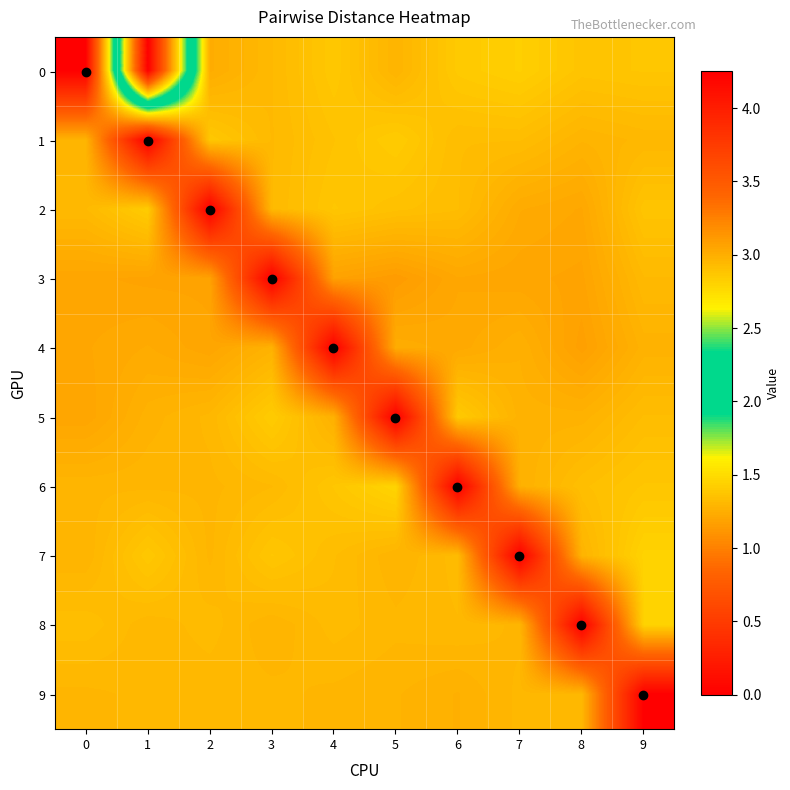

Reading left to right, transcribe all the data shown in this chart.

0: 0=0.0	1=4.2	2=1.2	3=1.3	4=1.4	5=1.3	6=1.4	7=1.4	8=1.4	9=1.4
1: 0=1.3	1=0.0	2=1.4	3=1.3	4=1.4	5=1.4	6=1.3	7=1.3	8=1.3	9=1.3
2: 0=1.3	1=1.4	2=0.0	3=1.3	4=1.4	5=1.4	6=1.3	7=1.2	8=1.2	9=1.4
3: 0=1.2	1=1.2	2=1.2	3=0.0	4=1.2	5=1.1	6=1.2	7=1.2	8=1.2	9=1.3
4: 0=1.2	1=1.2	2=1.2	3=1.3	4=0.0	5=1.2	6=1.2	7=1.3	8=1.2	9=1.3
5: 0=1.2	1=1.3	2=1.3	3=1.4	4=1.3	5=0.0	6=1.4	7=1.3	8=1.3	9=1.3
6: 0=1.3	1=1.3	2=1.3	3=1.3	4=1.4	5=1.5	6=0.0	7=1.3	8=1.3	9=1.4
7: 0=1.3	1=1.4	2=1.3	3=1.4	4=1.3	5=1.3	6=1.3	7=0.0	8=1.3	9=1.4
8: 0=1.3	1=1.3	2=1.3	3=1.3	4=1.3	5=1.3	6=1.3	7=1.3	8=0.0	9=1.4
9: 0=1.3	1=1.3	2=1.3	3=1.3	4=1.3	5=1.3	6=1.3	7=1.3	8=1.3	9=0.0